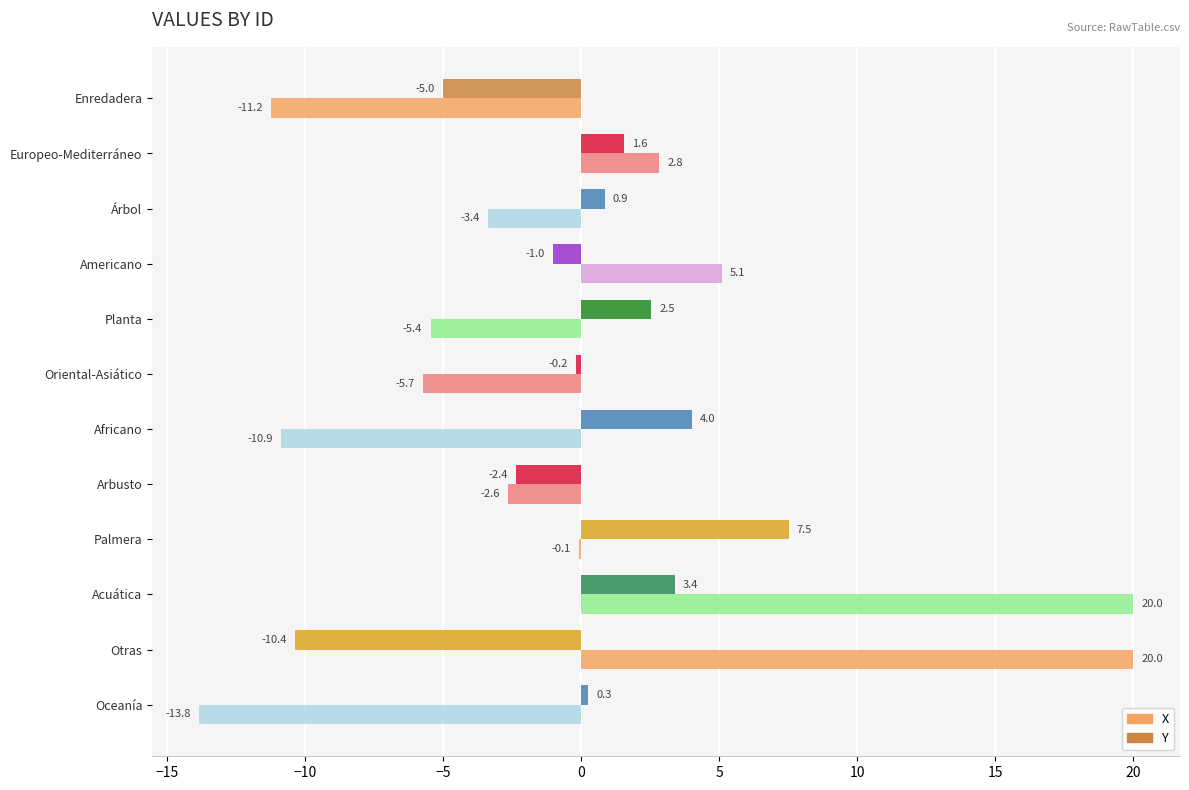

True or false: X has a value of -3.4 at Árbol.

True